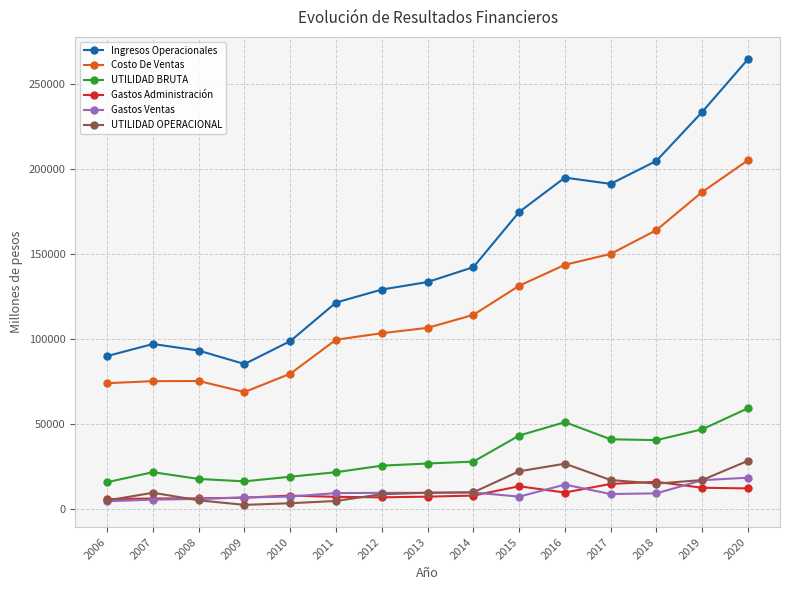

True or false: Gastos Administración has more than 0 points higher than both neighbors.

True